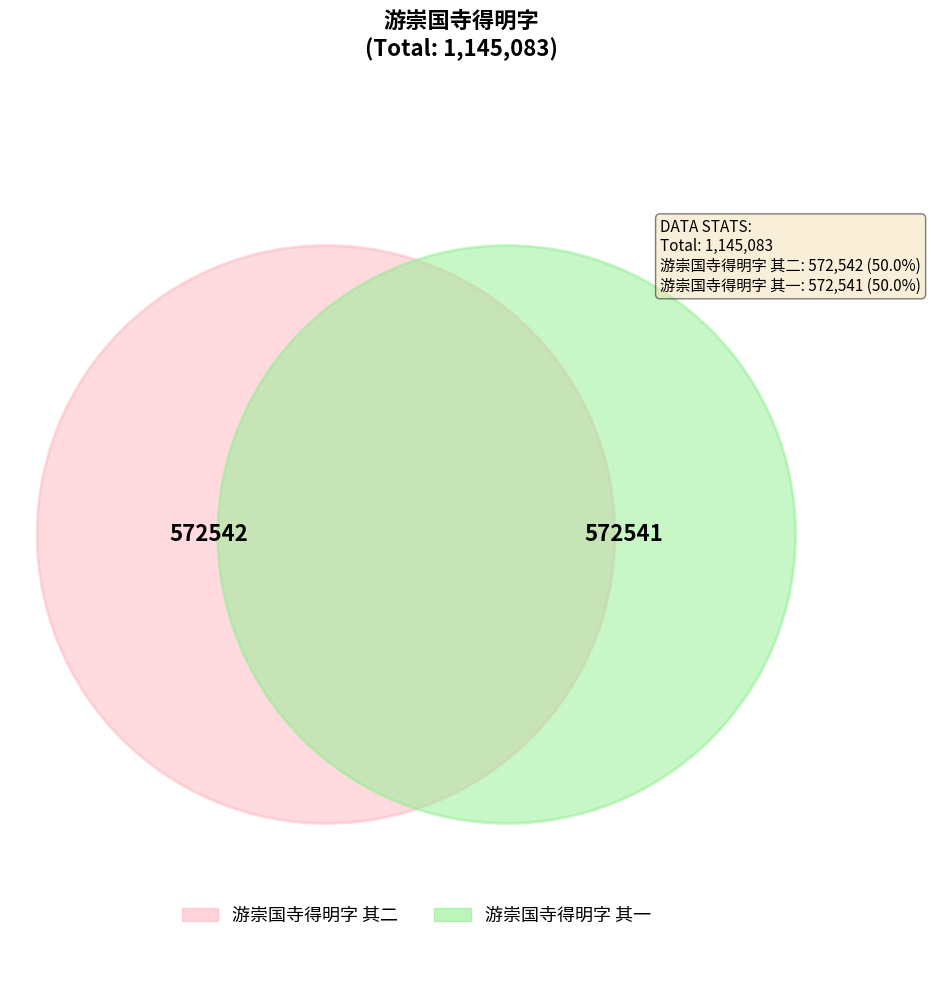

To the nearest percent, what portion does 游崇国寺得明字 其二 represent?

50%